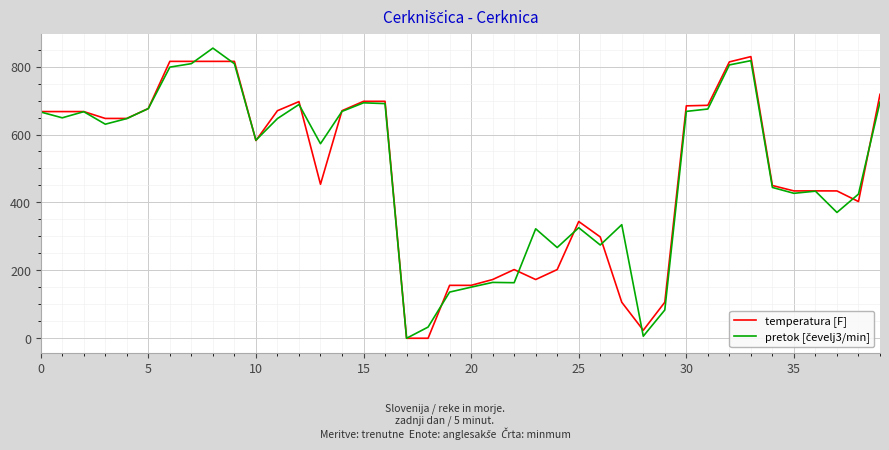

What is the greatest value displayed?

854.4